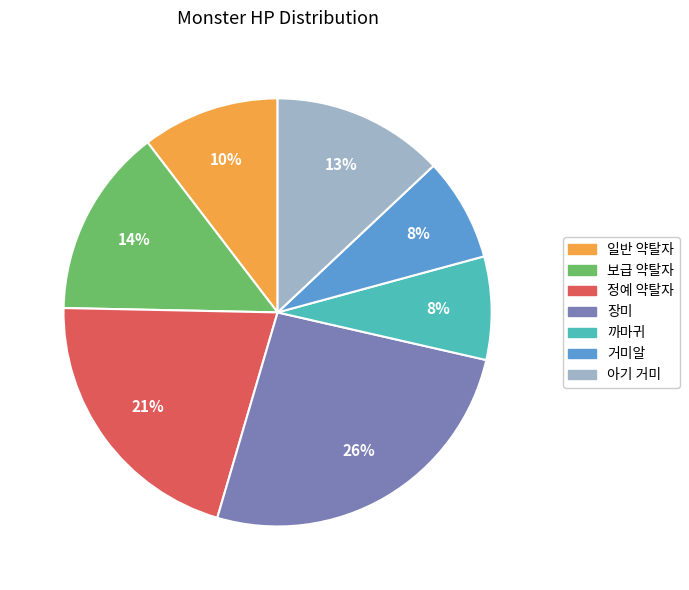

What is the ratio of the value at 정예 약탈자 to the value at 장미?

0.8